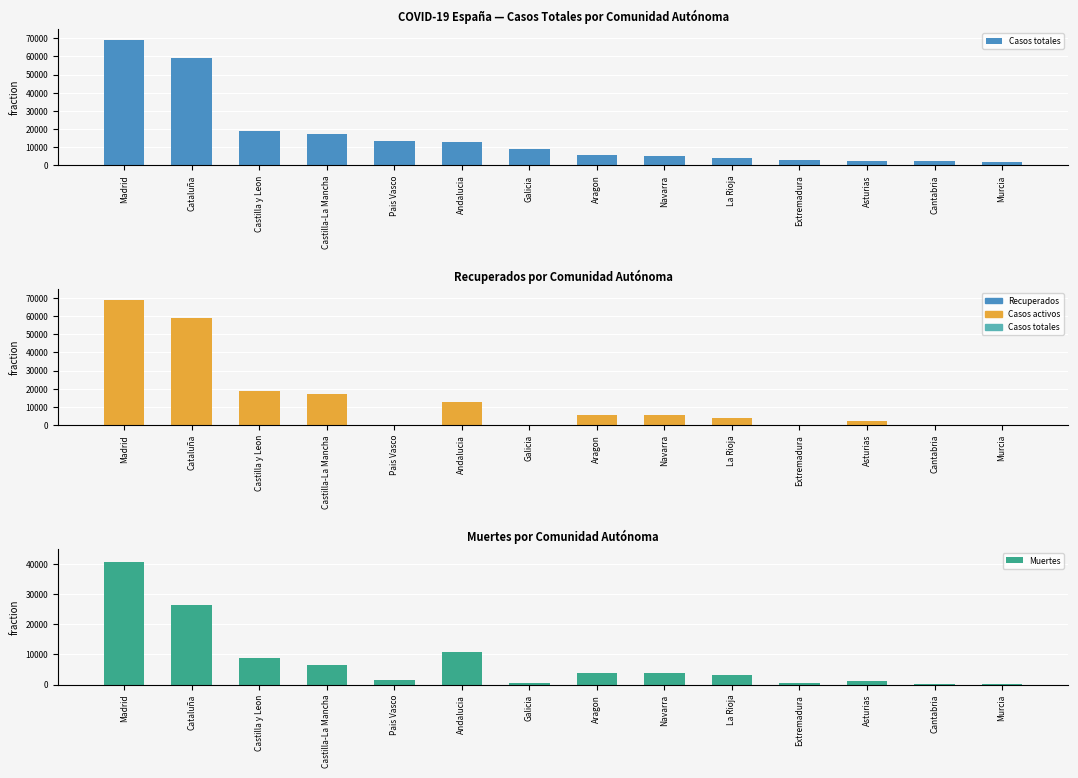

Which category has the lowest value in the Recuperados series?

Pais Vasco